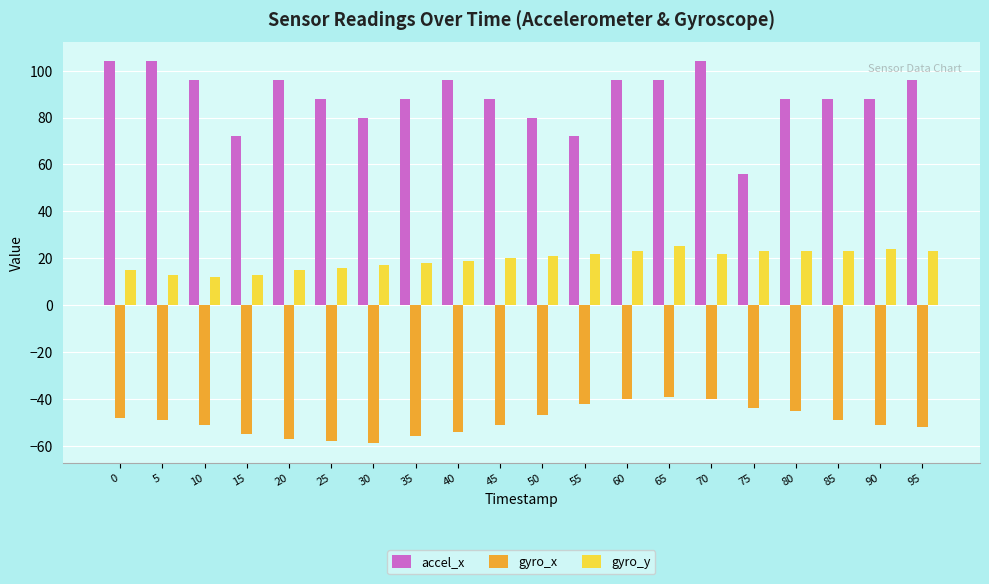

What is the spread (max minus min) of values at 70?

144